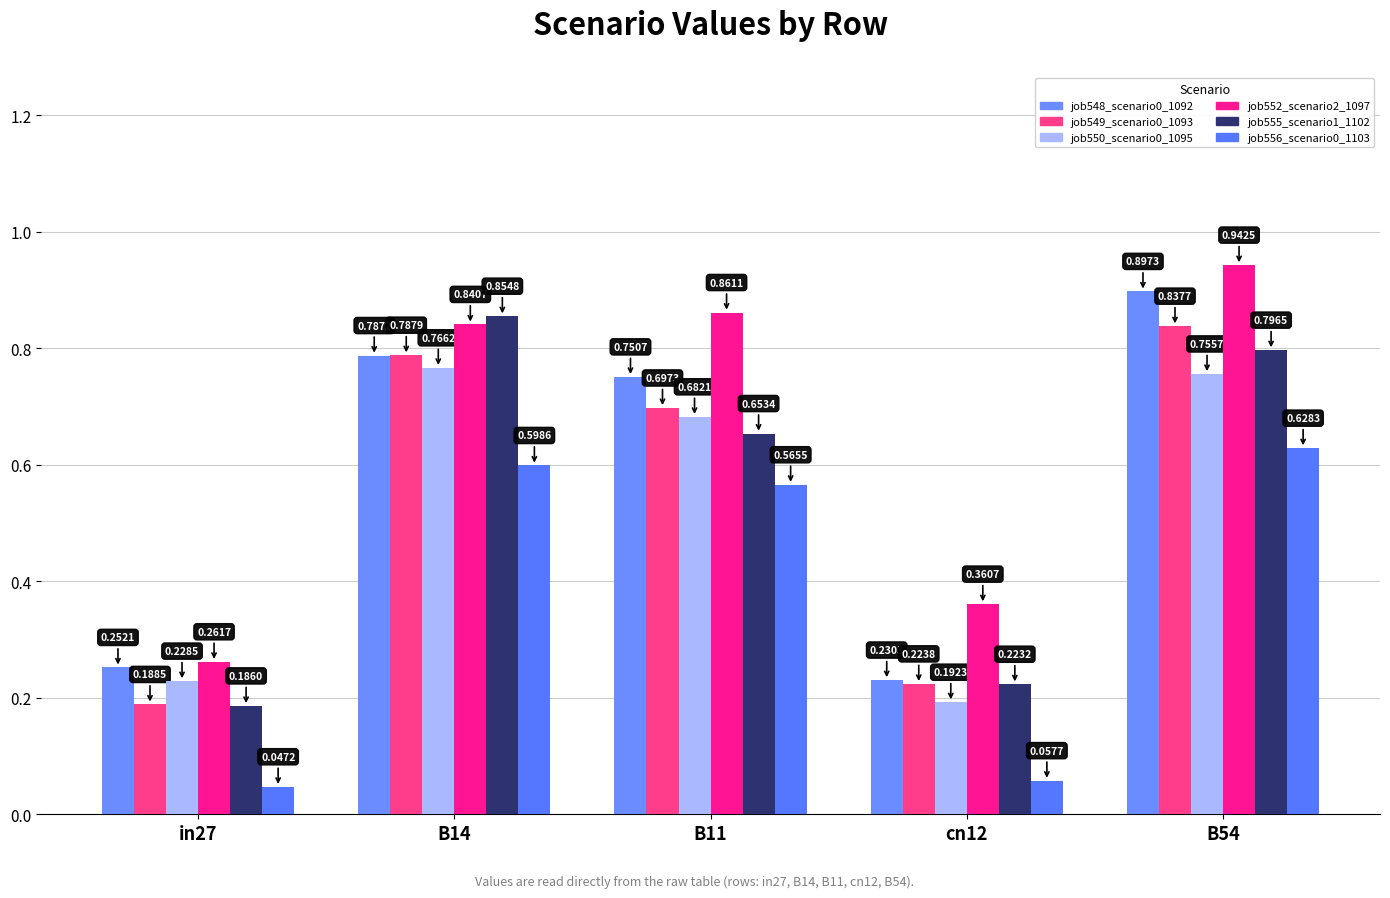

Is it true that job555_scenario1_1102 equals 0.2 at B11?

False